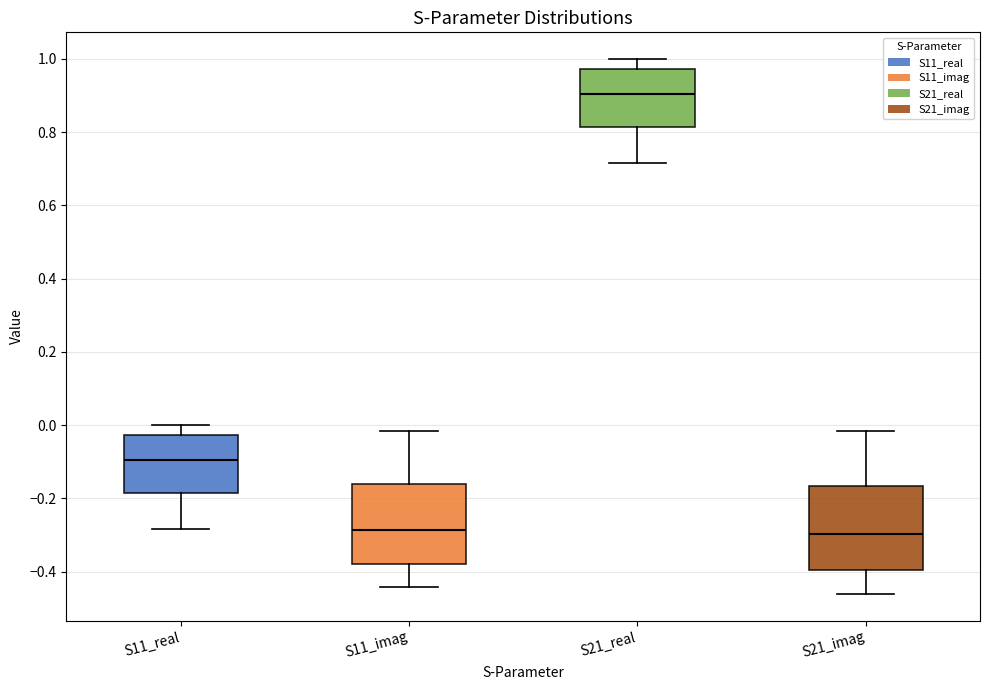

Reading left to right, read every box against the y-axis: the position of its median line, the range the box covers, and the ends of its whiskers. The values are not printed on the chart, so give them approximately, as read against the axis.

S11_real: median -0.10, box -0.18 to -0.02, whiskers -0.28 to 0.00
S11_imag: median -0.28, box -0.38 to -0.16, whiskers -0.44 to -0.02
S21_real: median 0.90, box 0.82 to 0.98, whiskers 0.72 to 1.00
S21_imag: median -0.30, box -0.40 to -0.16, whiskers -0.46 to -0.02